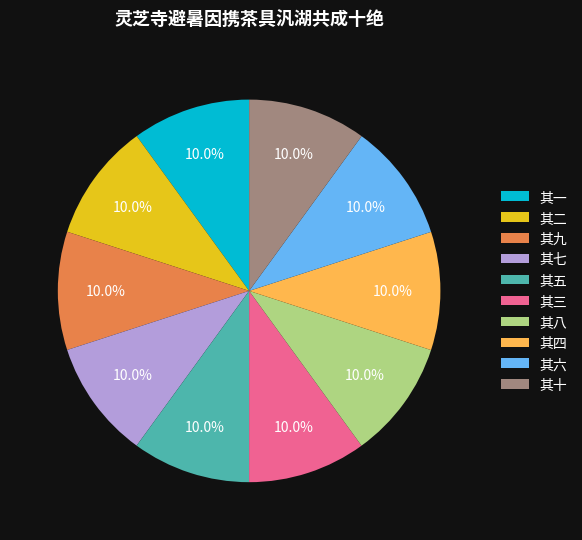

Combined, what portion of the pie is 其十 and 其六?

20.0%